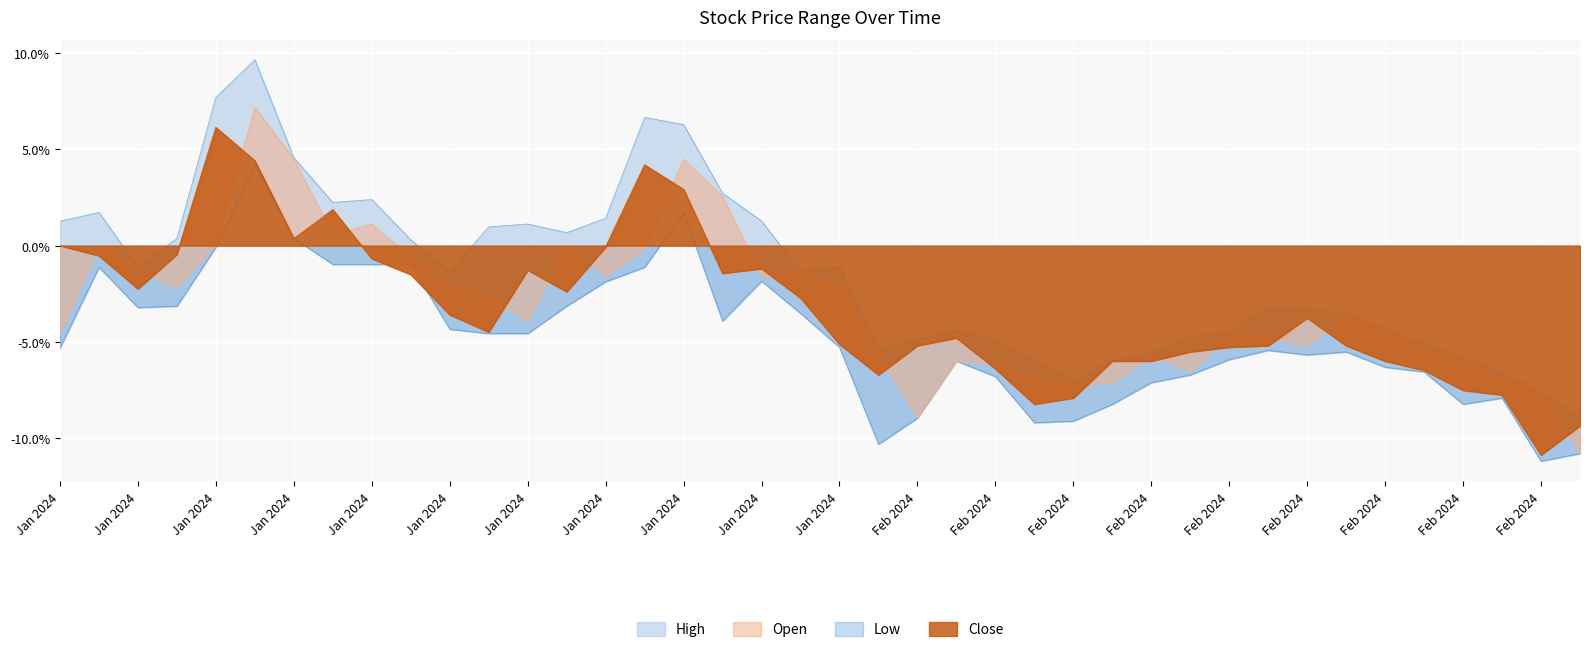

How many lines are shown in the chart?

4